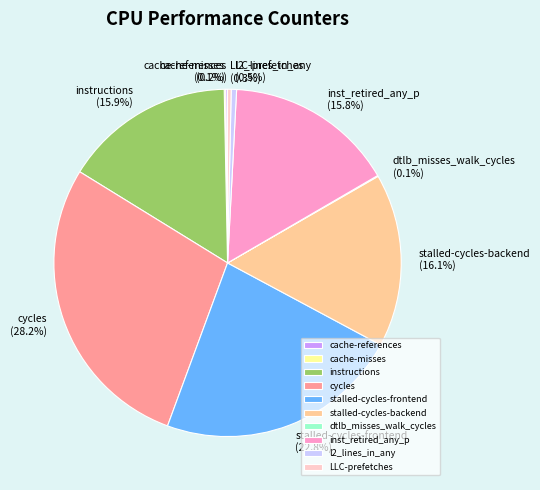

Does any single category account for the majority?

No